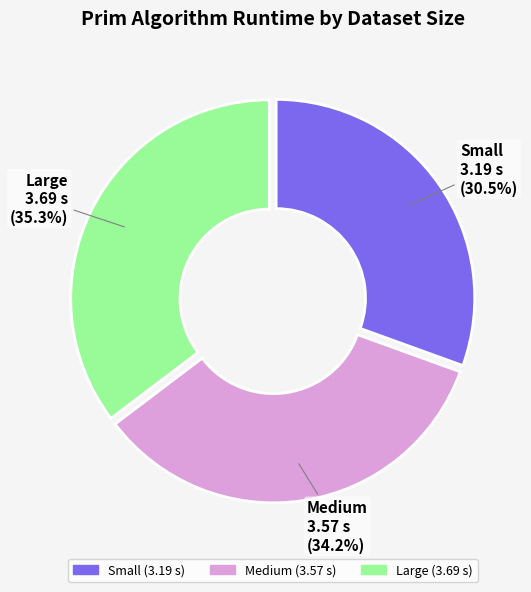

Count the number of slices in the pie.

3